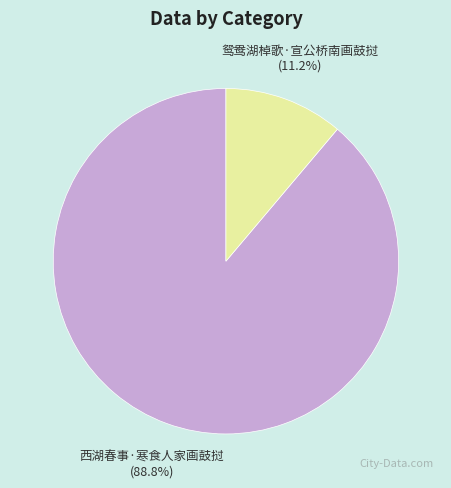

True or false: 西湖春事·寒食人家画鼓挝 accounts for 89% of the total.

True